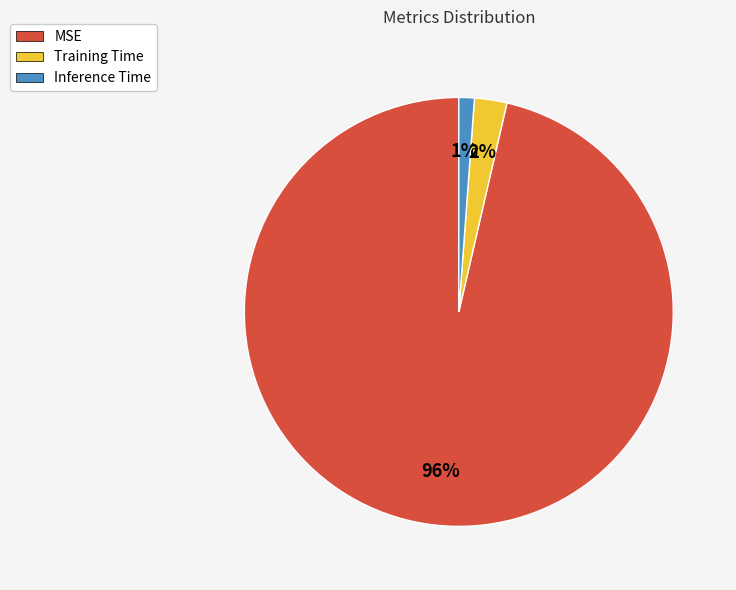

To the nearest percent, what portion does Inference Time represent?

1%